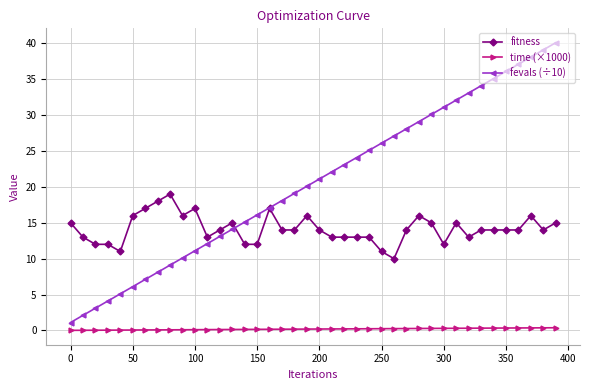

True or false: fevals (÷10) has more than 1 interior local peaks.

False